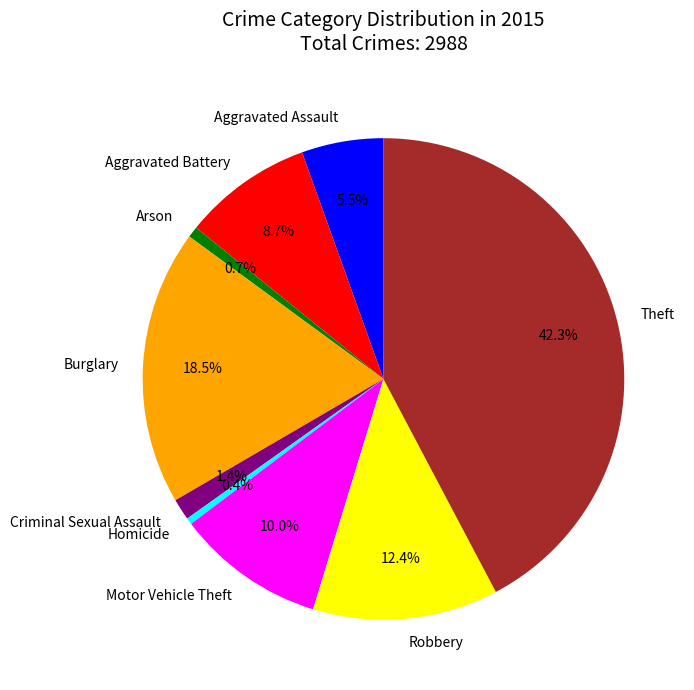

Is it true that Theft is 42% of the pie?

True